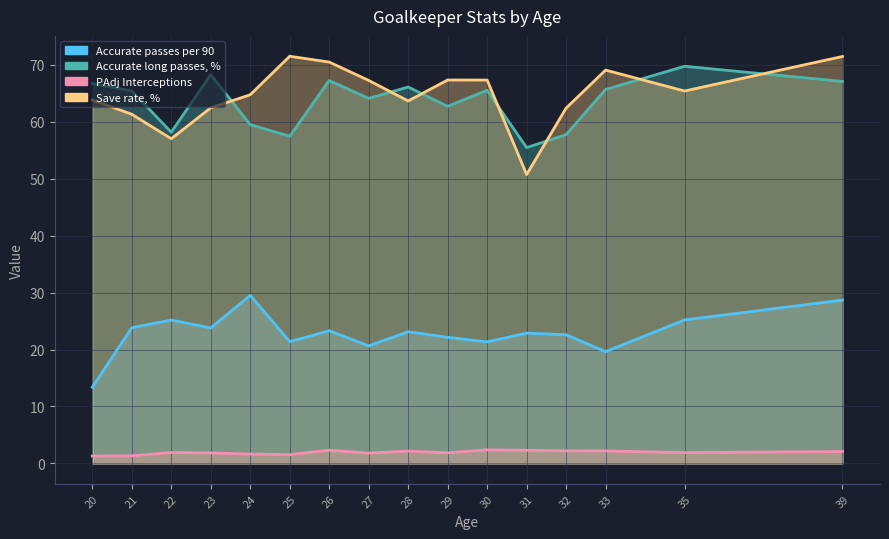

Which category has the highest value in the PAdj Interceptions series?

30